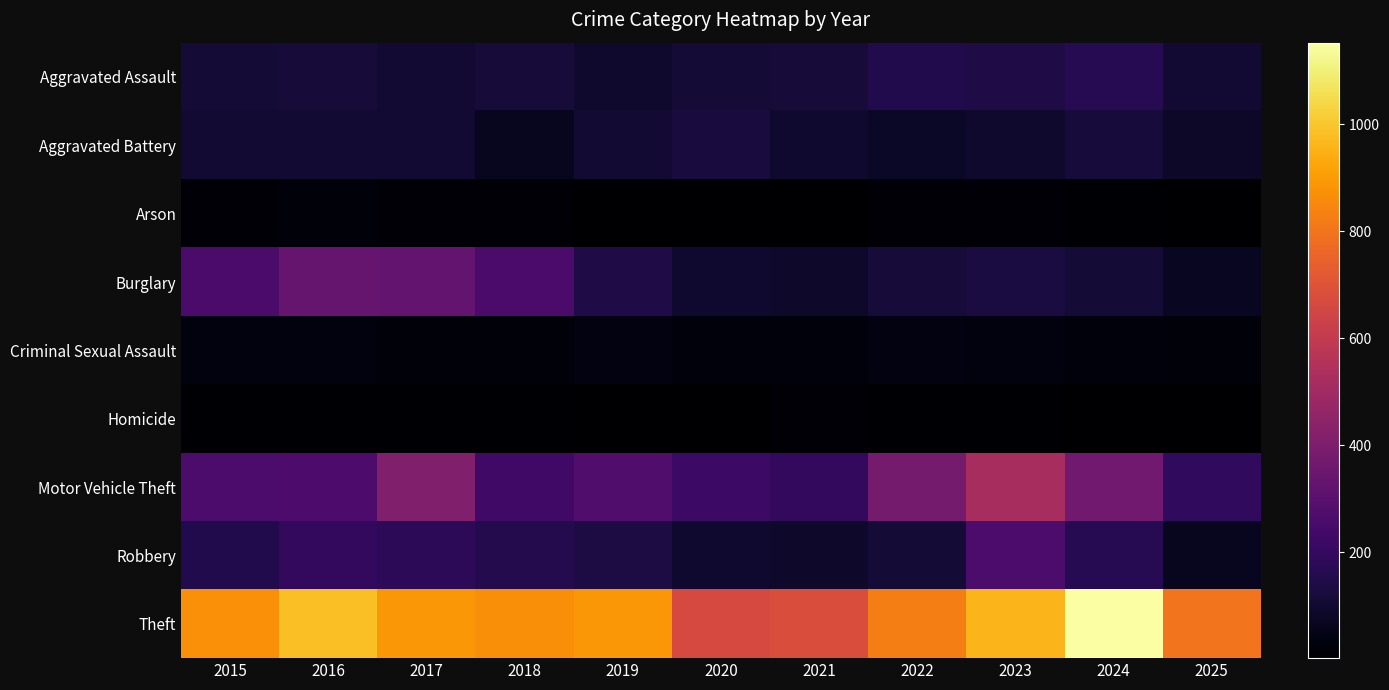

At how many categories does at least one series exceed 1016?

1